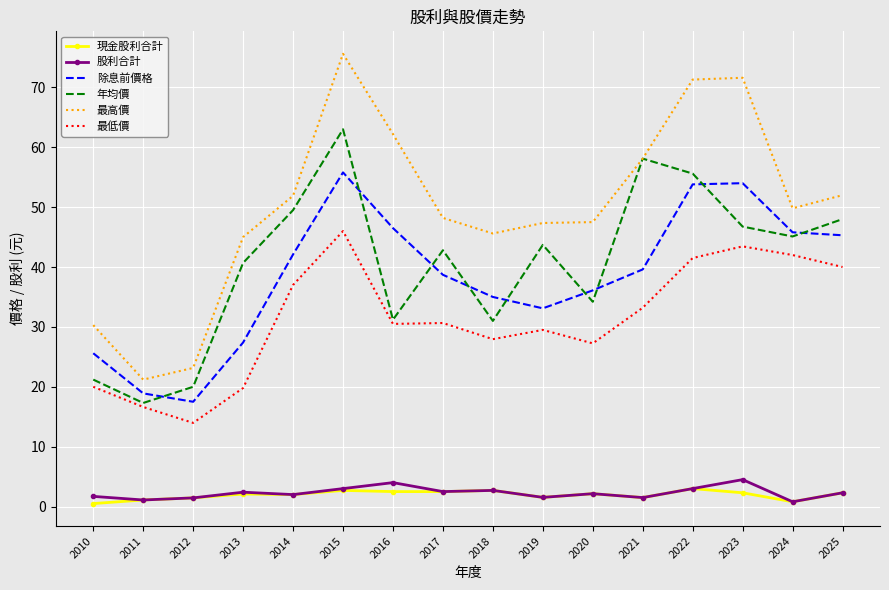

Which series has the largest range (max minus min)?

最高價